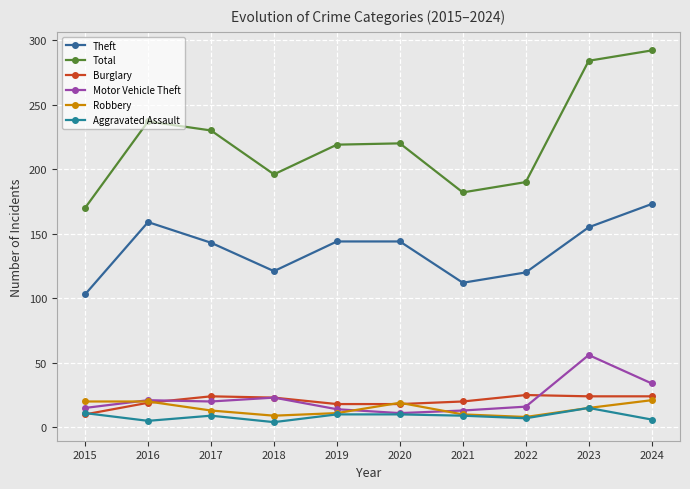

True or false: Total and Burglary intersect in this chart.

False